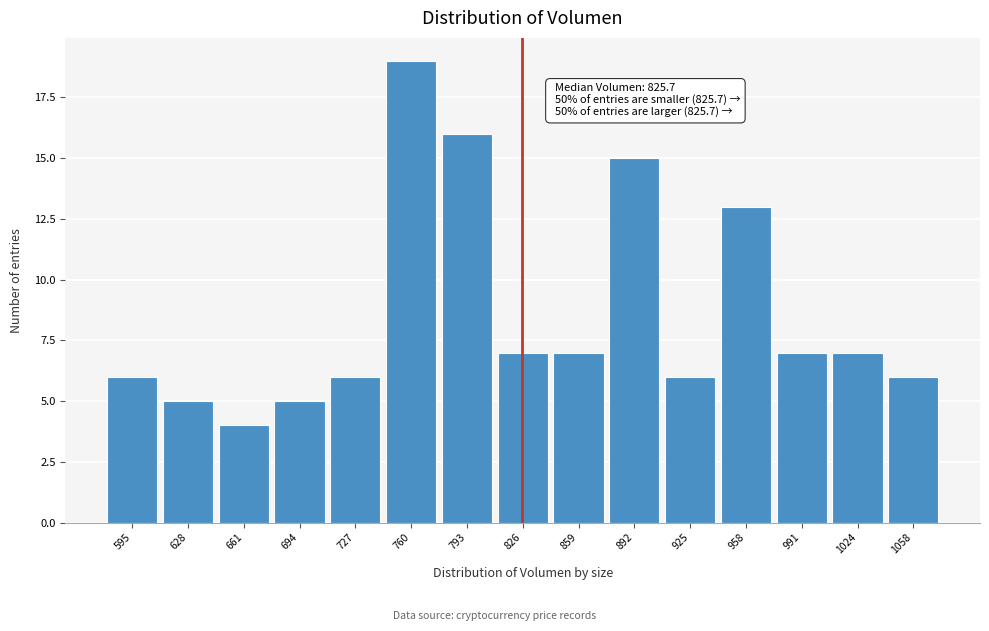

Which range on the x-axis has the tallest bar?

745 to 780